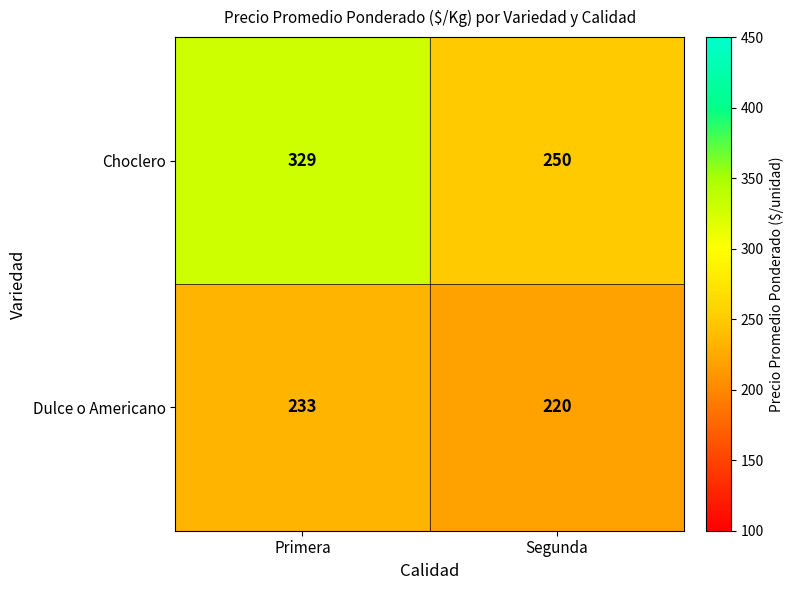

Which series has the largest total across all categories?

Choclero